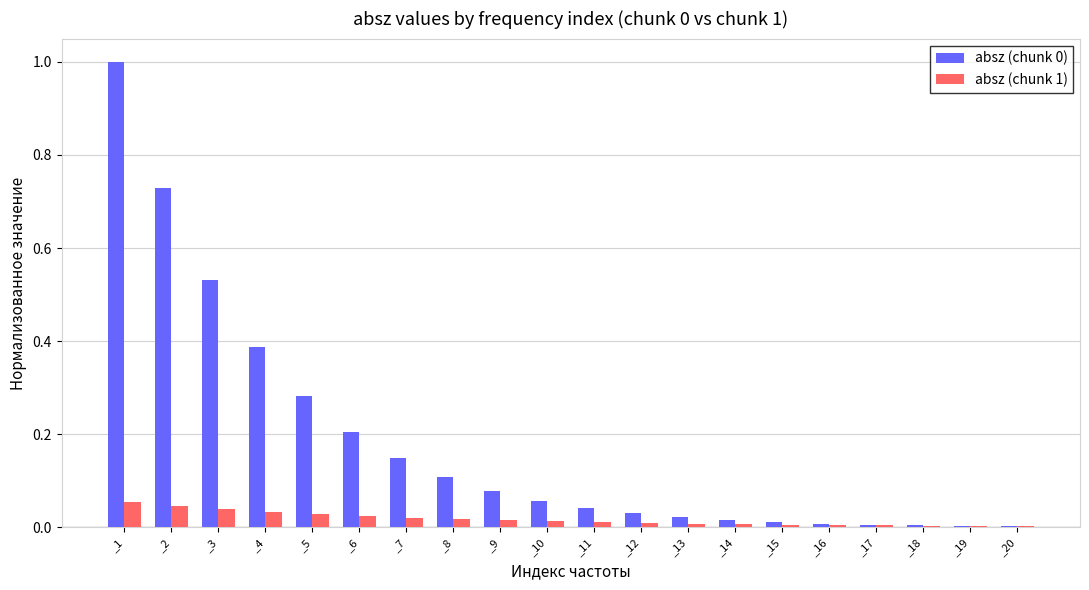

Which label corresponds to the largest value in the chart?

_1